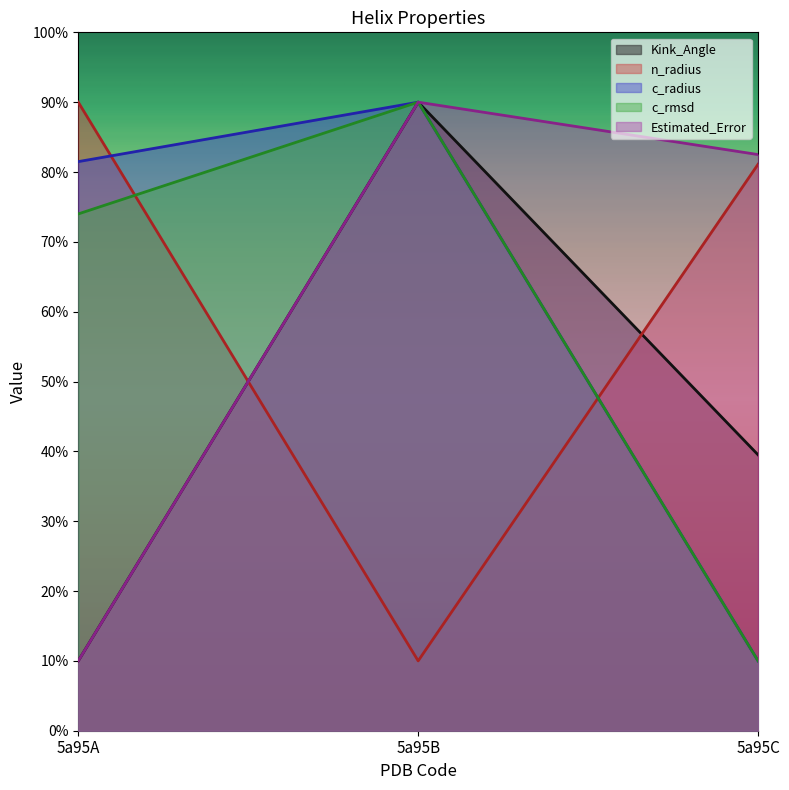

The c_rmsd series shows 16.9 at 5a95C. True or false?

False